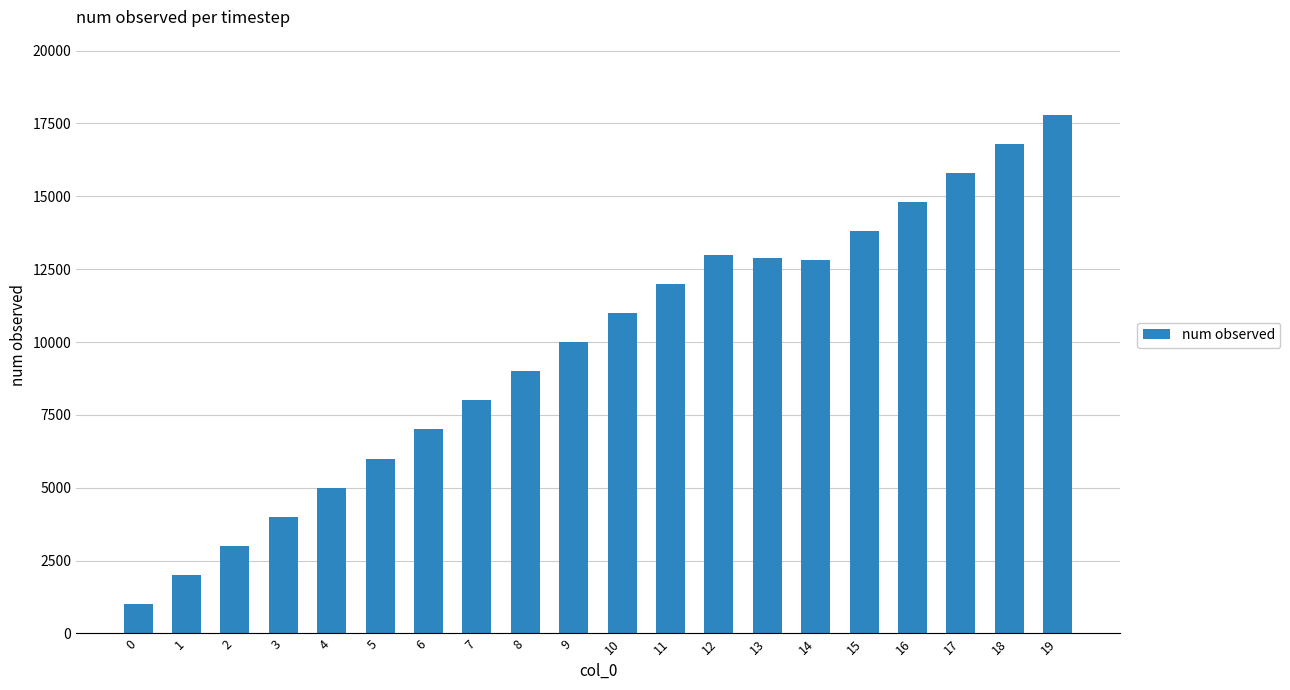

What is the change in value from 10 to 16?

+3800